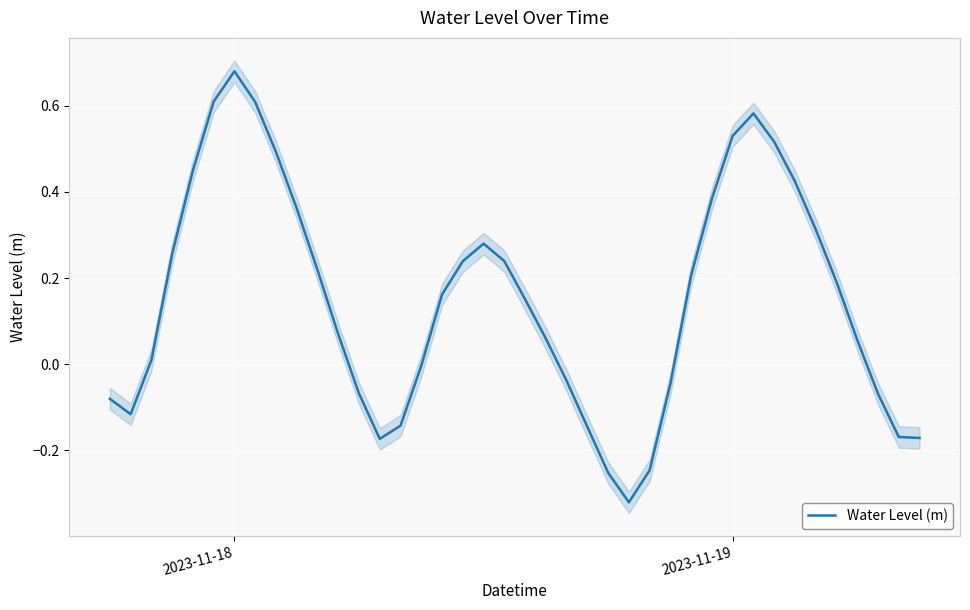

What is the greatest value displayed?

0.7